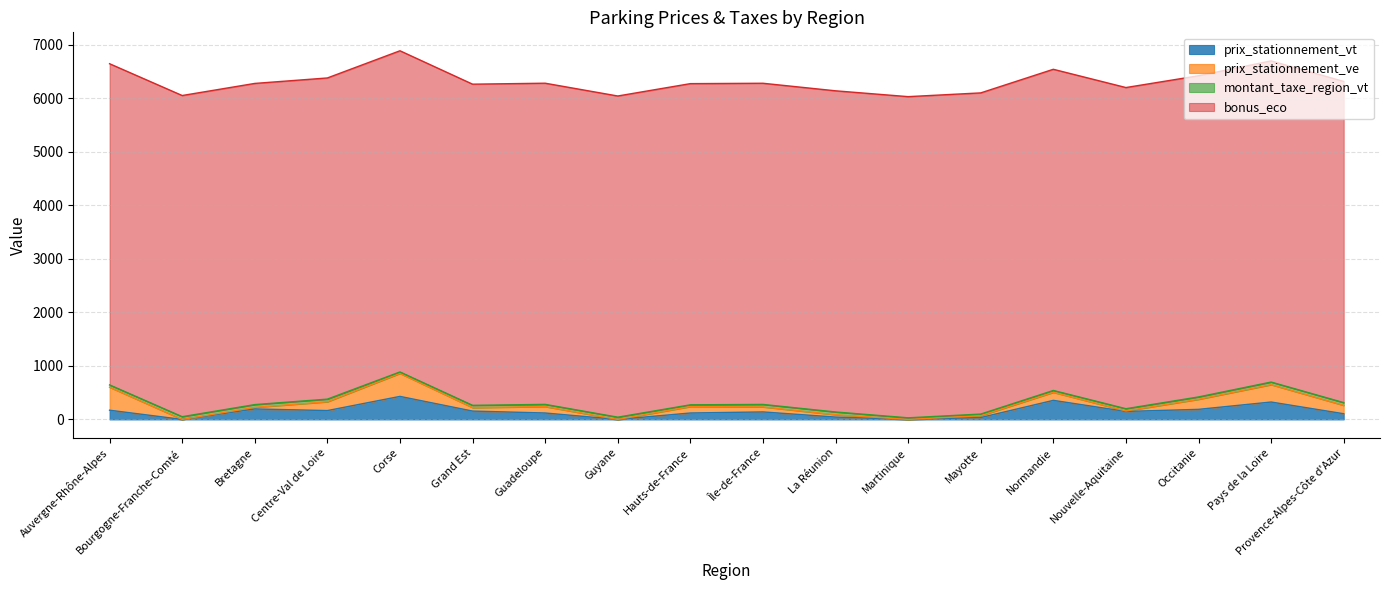

Which series has the largest range (max minus min)?

prix_stationnement_vt